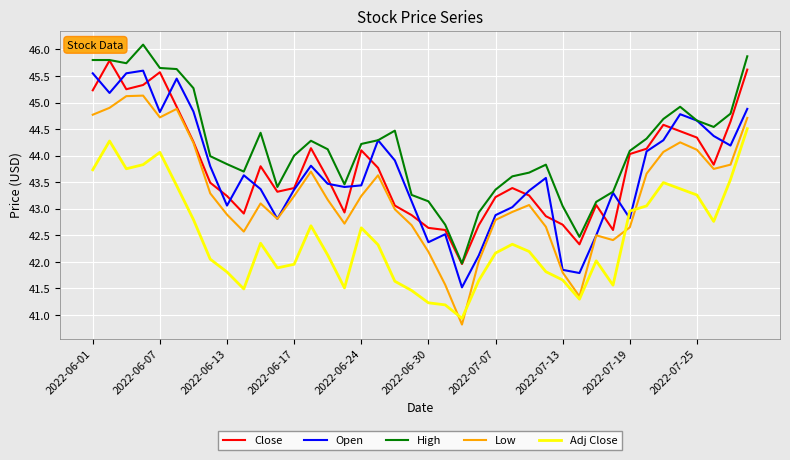

Which series has the largest range (max minus min)?

Low